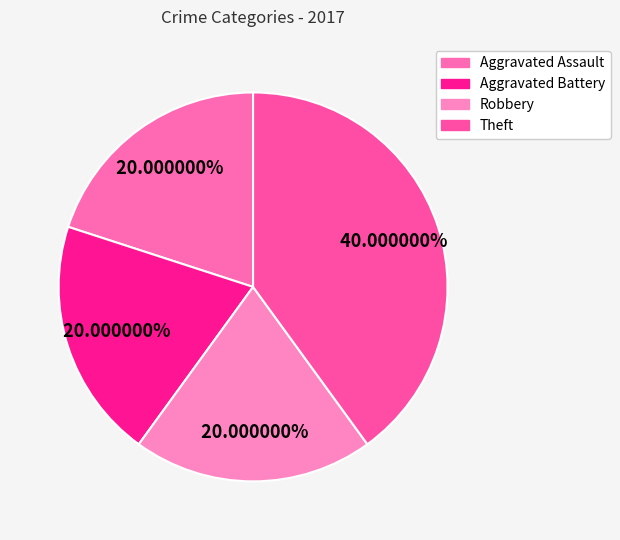

Count the number of slices in the pie.

4